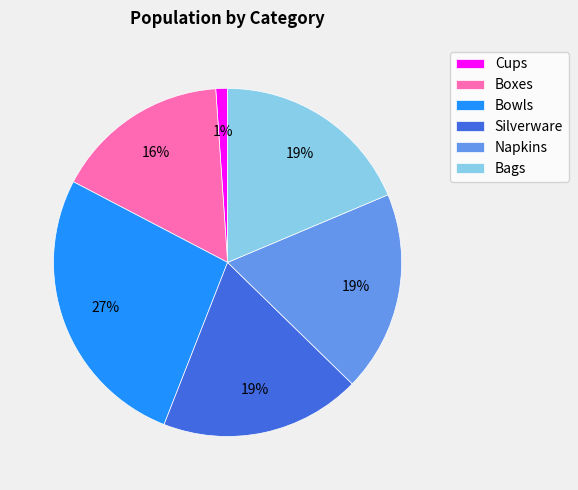

Combined, do Bowls and Bags account for over 50%?

No